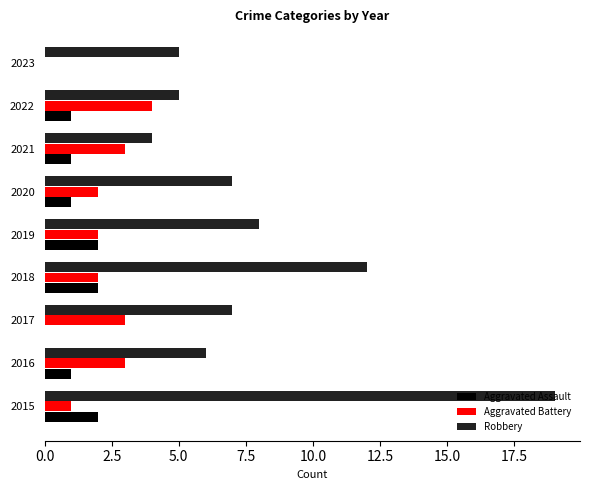

What is the greatest value displayed?

19